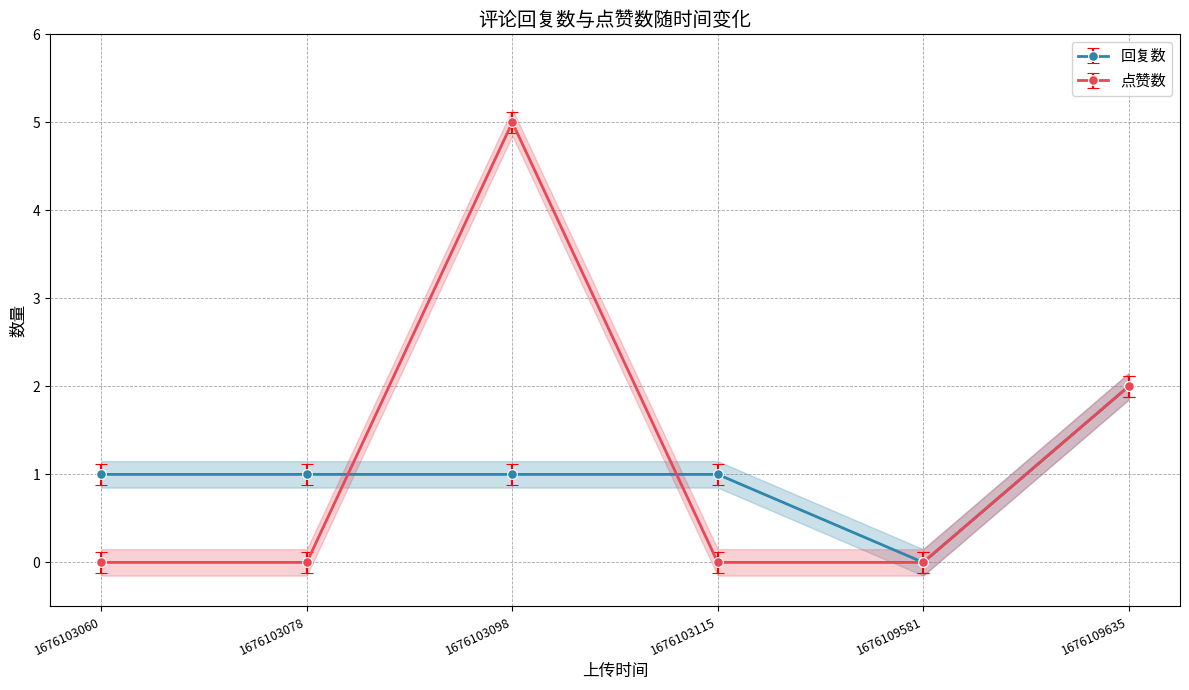

In 点赞数, how many points are higher than both neighbors (excluding endpoints)?

1